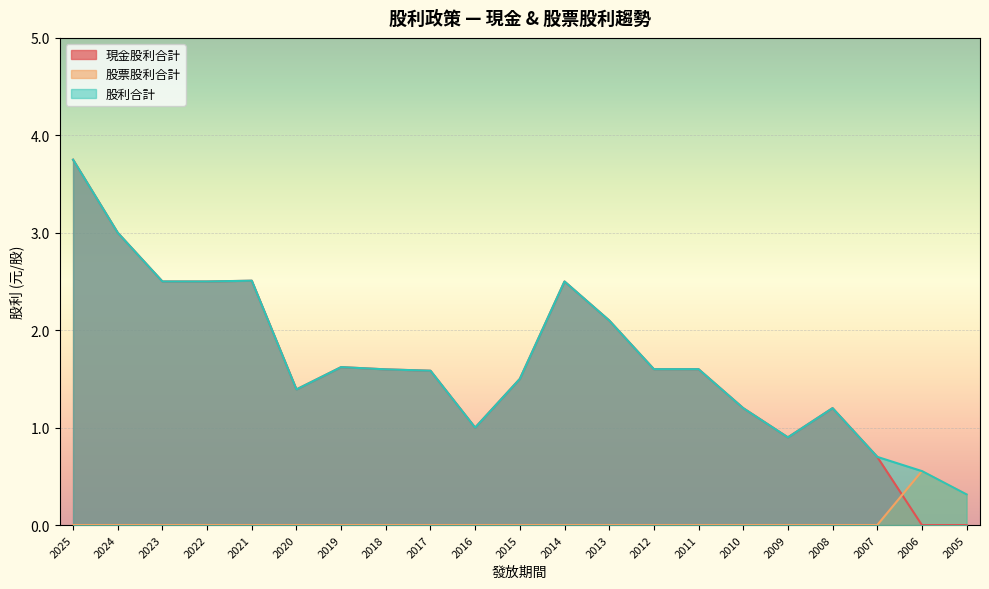

Does the chart display data point markers on the line(s)?

No